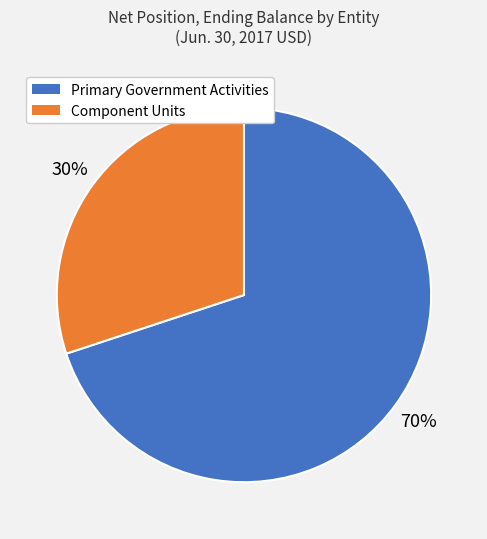

To the nearest percent, what is the average slice percentage?

50%